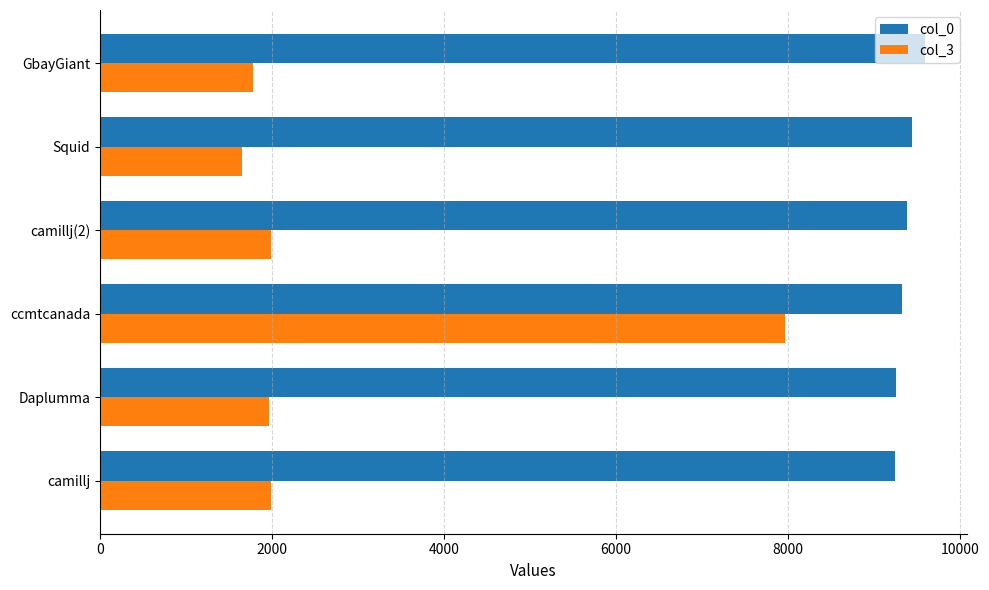

The col_0 series shows 5069 at ccmtcanada. True or false?

False